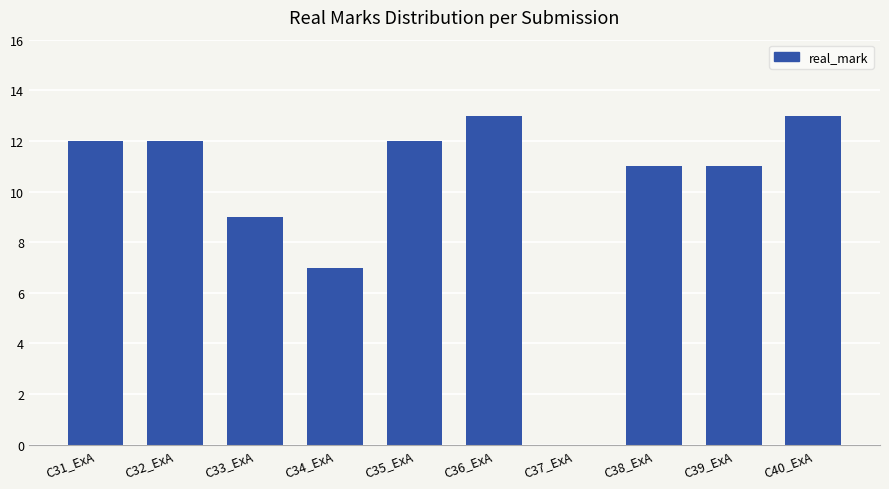

What is the sum of all values?

100